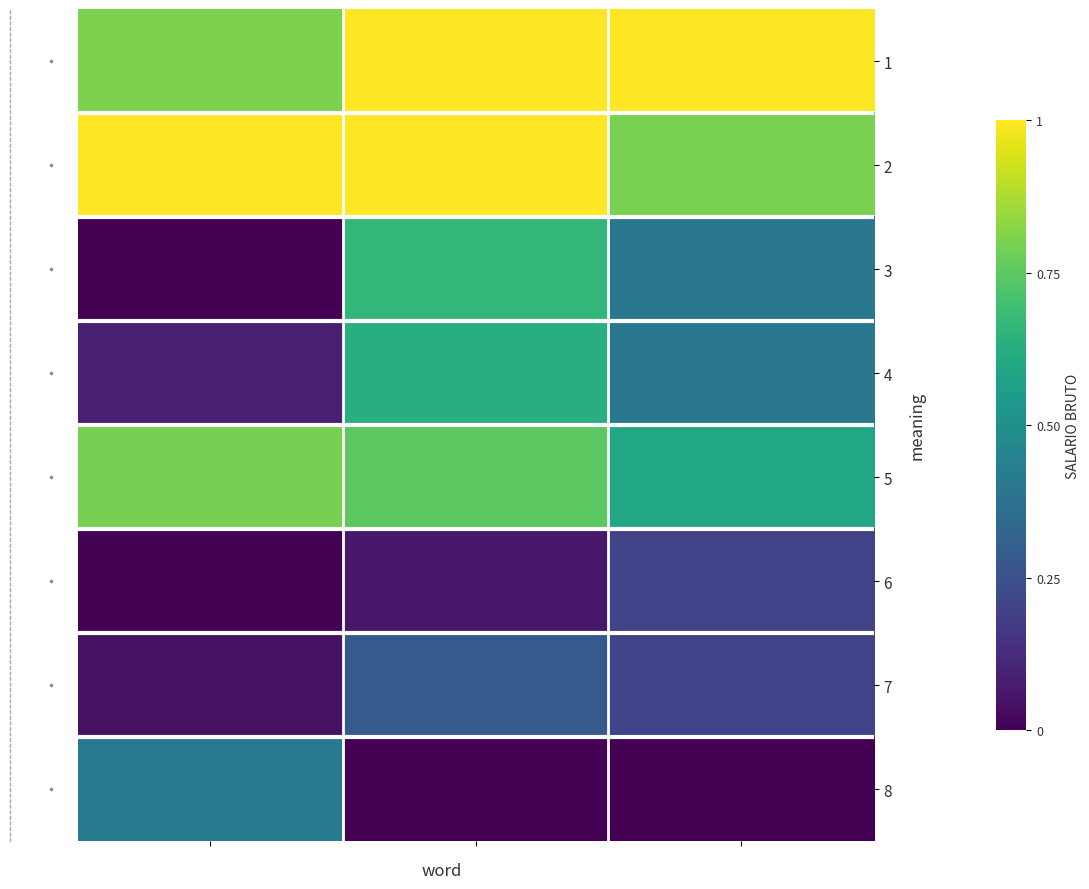

At how many categories does at least one series exceed 0?

3